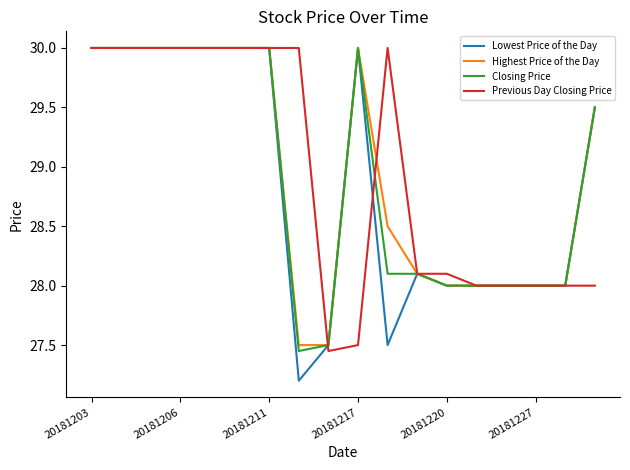

Is this an area chart (filled region under the line)?

No